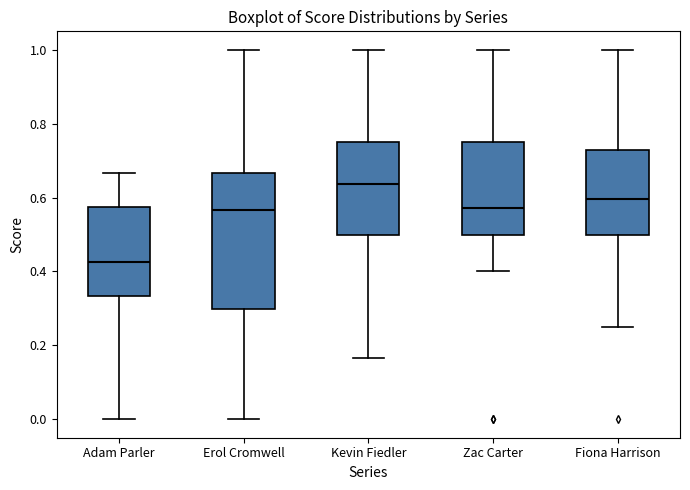

Reading left to right, read every box against the y-axis: the position of its median line, the range the box covers, and the ends of its whiskers. The values are not printed on the chart, so give them approximately, as read against the axis.

Adam Parler: median 0.42, box 0.34 to 0.58, whiskers 0.00 to 0.66
Erol Cromwell: median 0.56, box 0.30 to 0.66, whiskers 0.00 to 1.00
Kevin Fiedler: median 0.64, box 0.50 to 0.76, whiskers 0.16 to 1.00
Zac Carter: median 0.58, box 0.50 to 0.76, whiskers 0.40 to 1.00
Fiona Harrison: median 0.60, box 0.50 to 0.72, whiskers 0.26 to 1.00